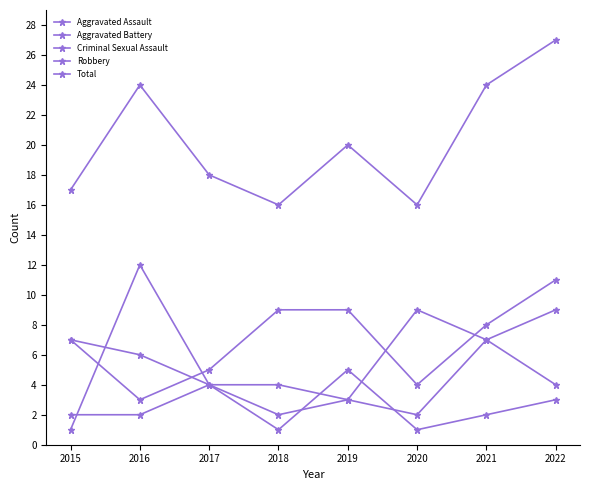

How many categories are shown in the chart?

8